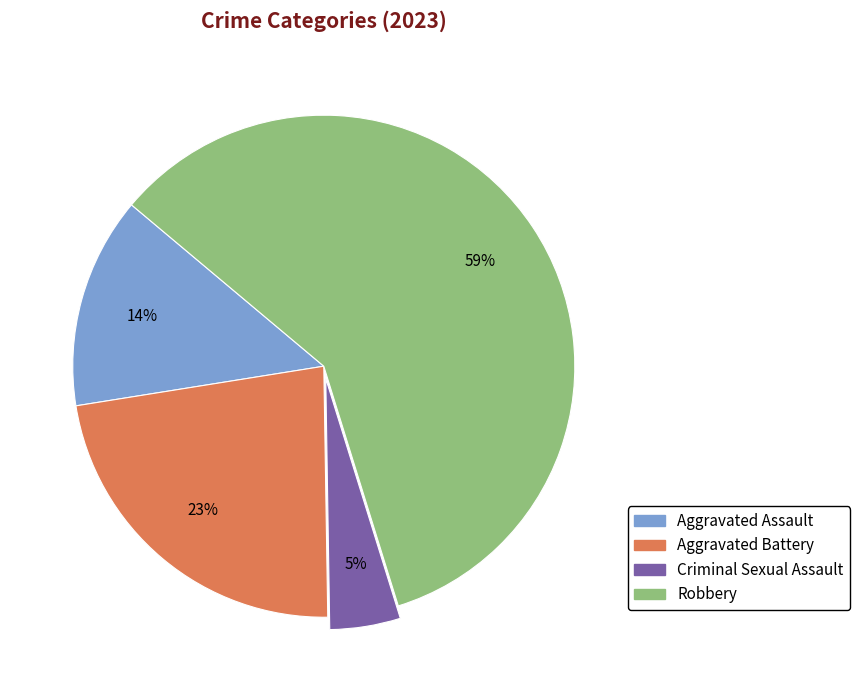

To the nearest percent, what is the average slice percentage?

25%